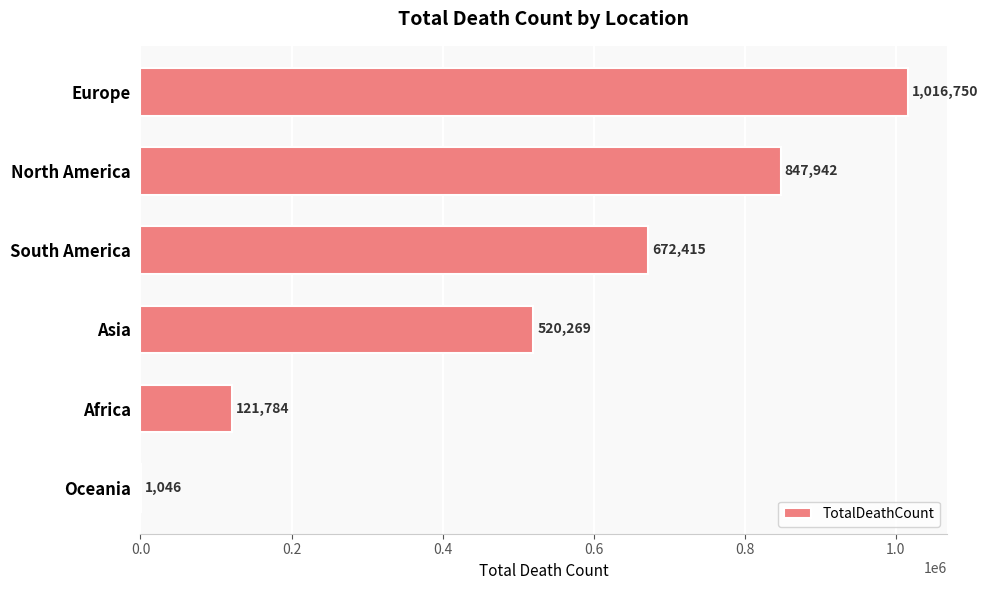

What is the sum of all values?

3180206